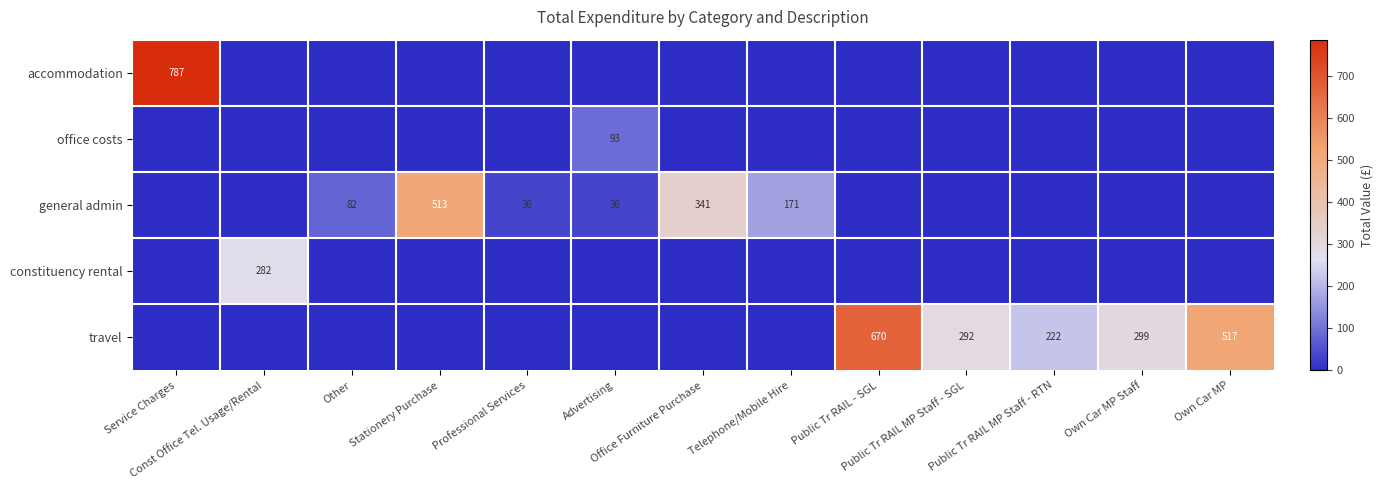

How many positive values does the general admin series have?

6